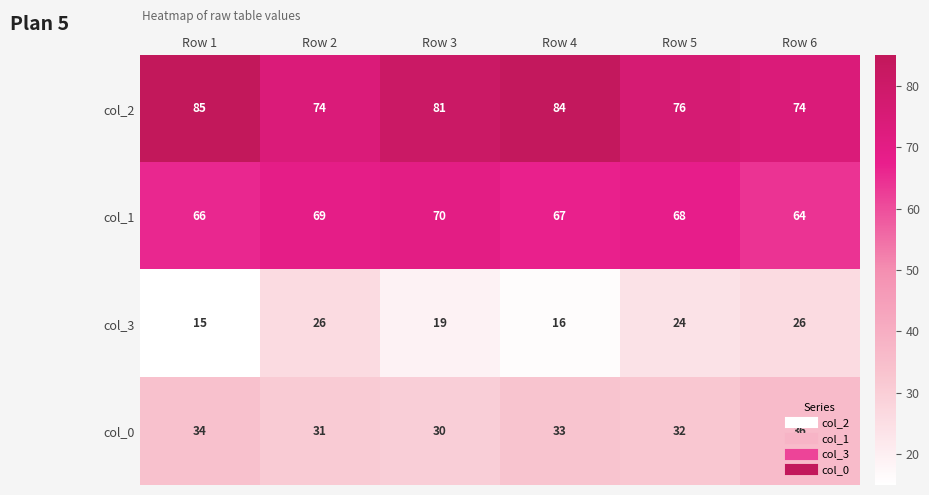

At how many categories does at least one series exceed 57?

6